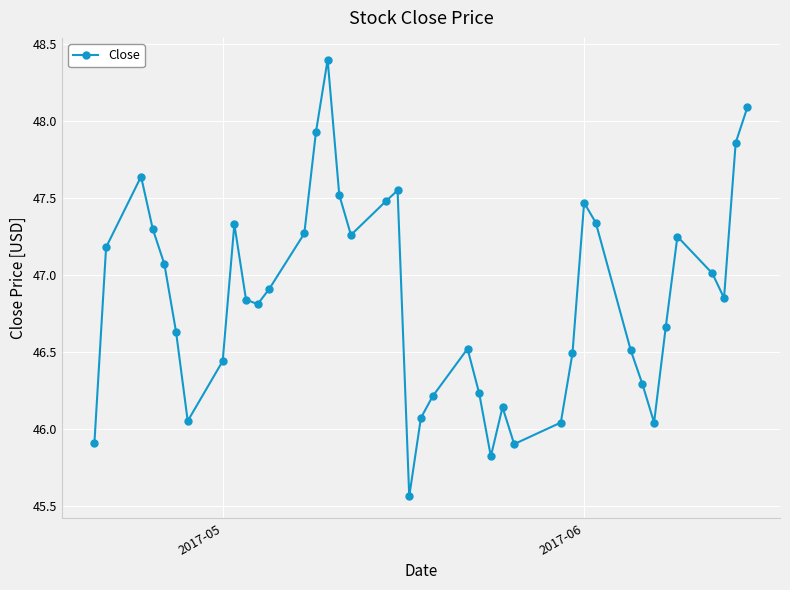

What is the maximum value shown in the chart?

48.4